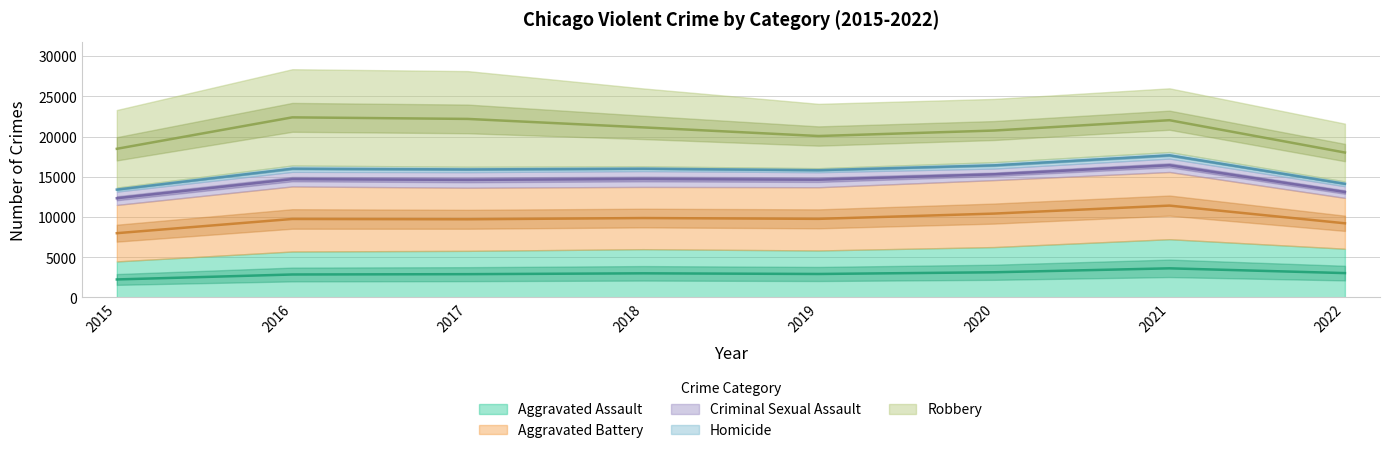

Is it true that Homicide equals 409 at 2017?

False